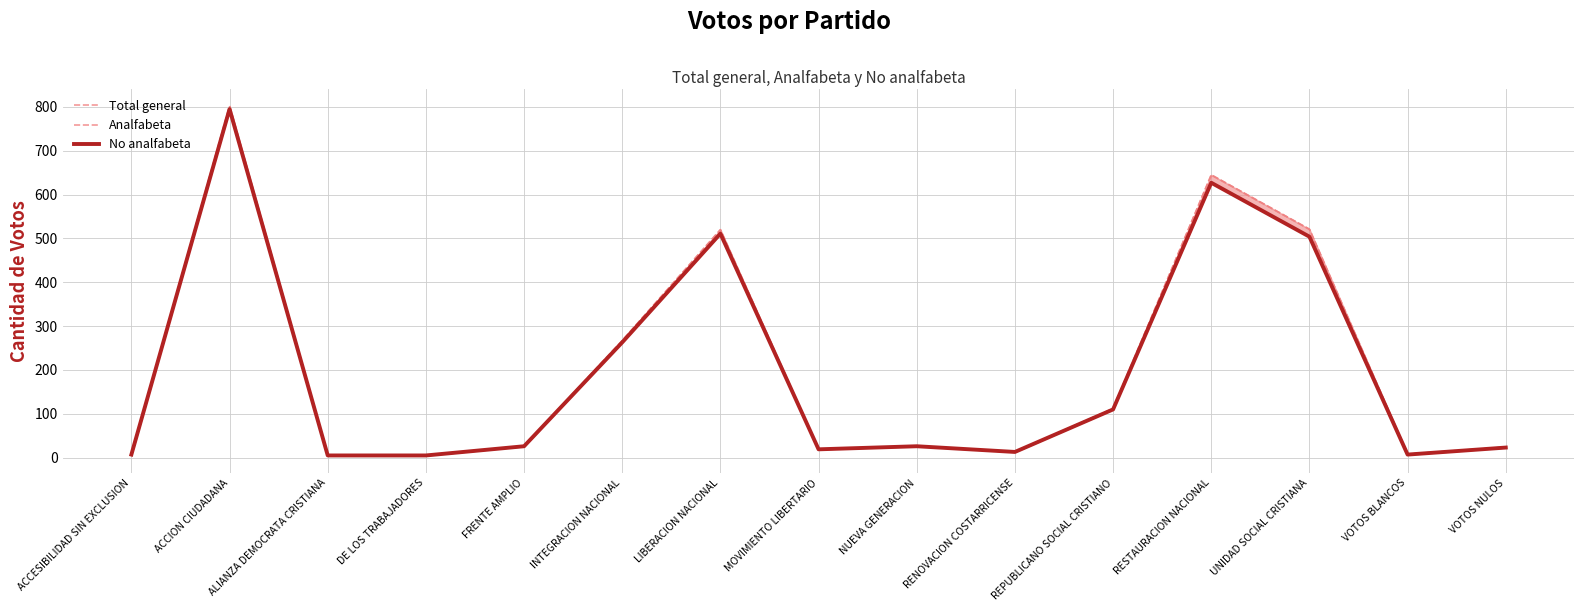

What position from the right is VOTOS NULOS?

1